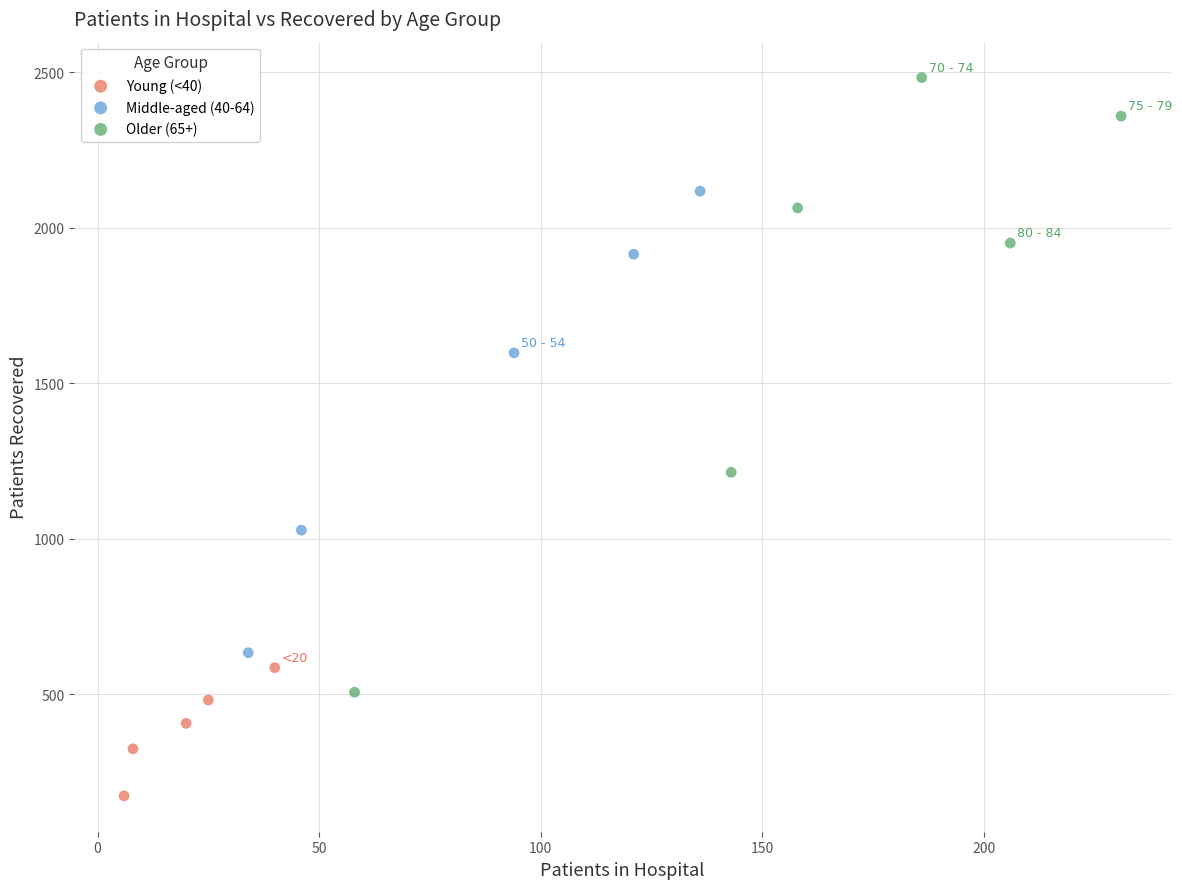

Which series contains the lowest Y value?

Young (<40)